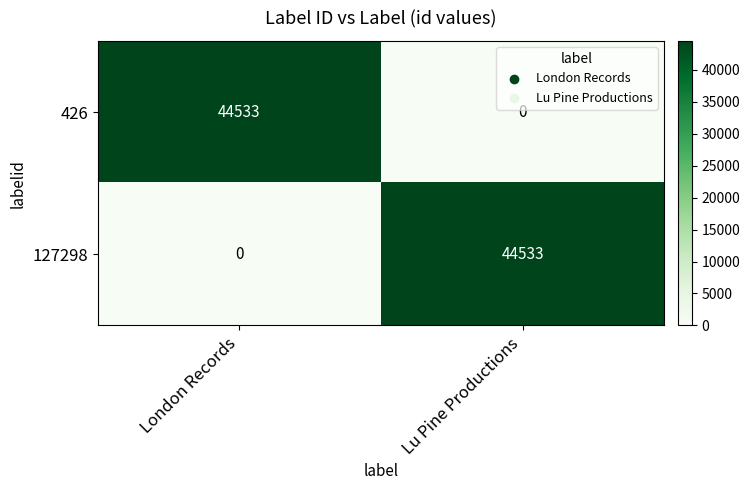

True or false: 426 has a value of 72790 at London Records.

False